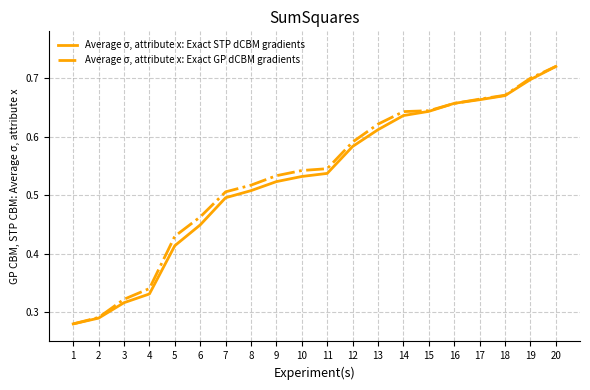

Which series has the largest total across all categories?

Average σ, attribute x: Exact GP dCBM gradients